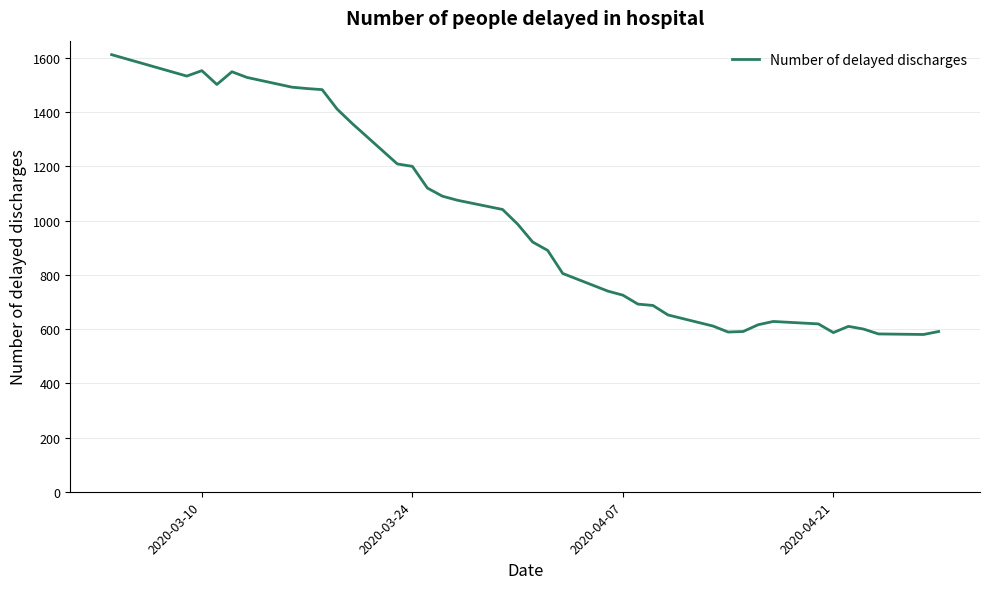

What is the smallest value displayed?

580